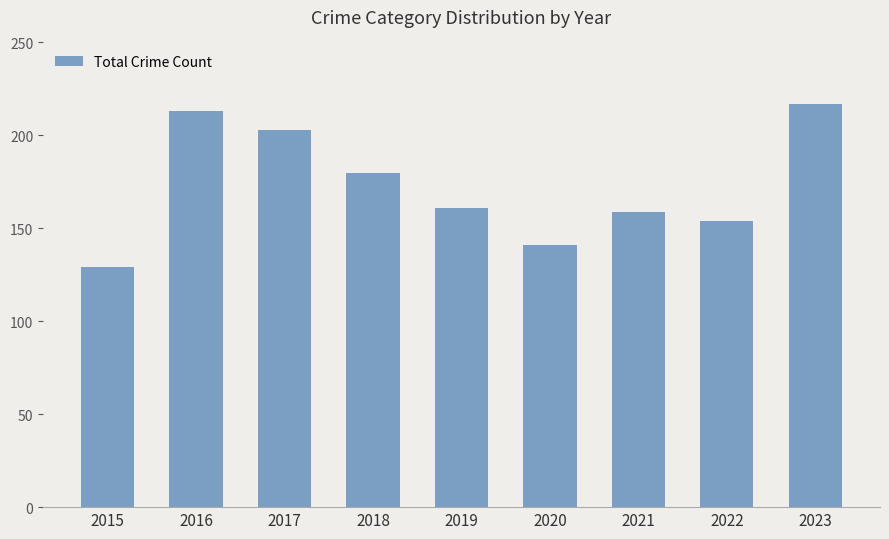

Is it true that the value at 2017 is 98?

False